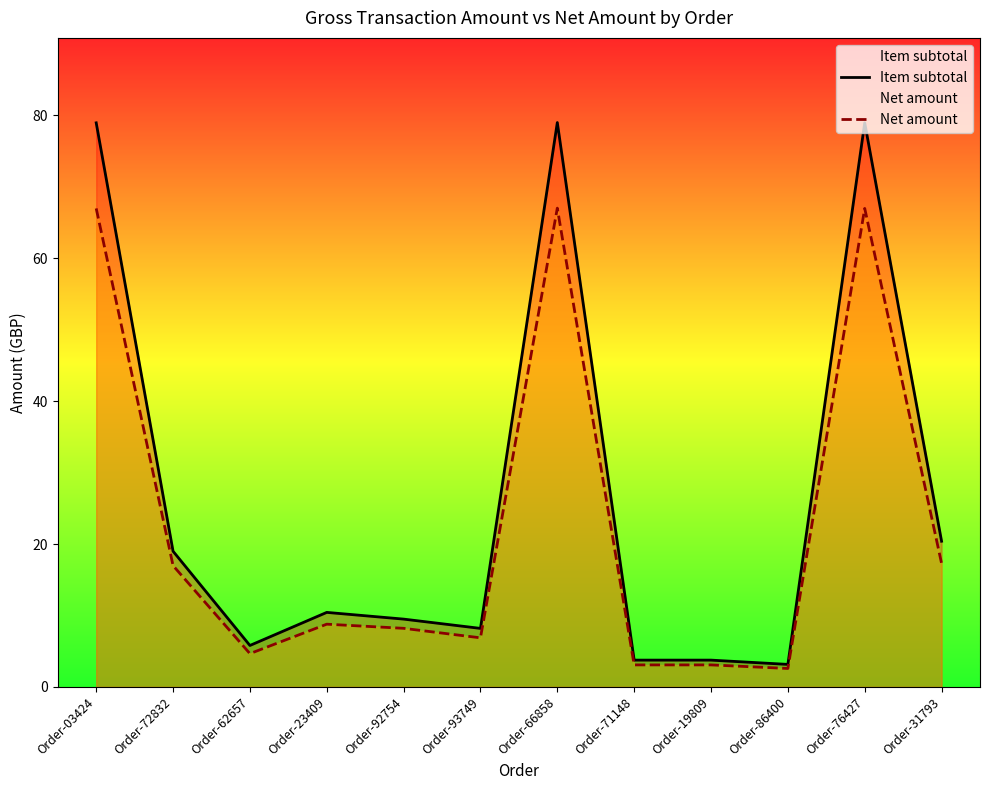

The value of Net amount at Order-23409 is 8.8. True or false?

True